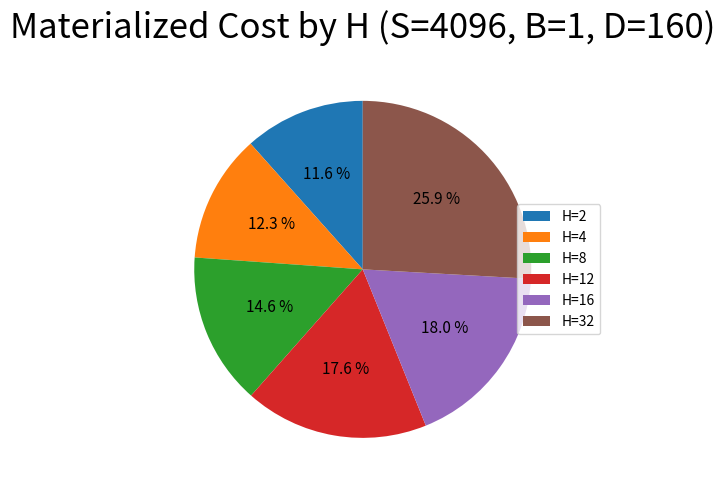

Which slice is the smallest?

H=2